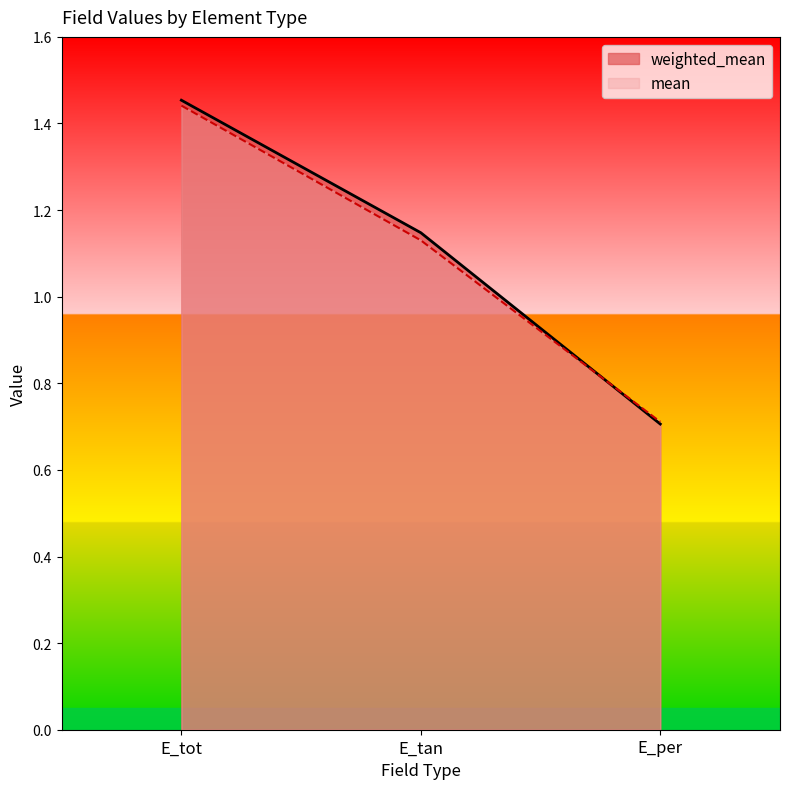

Reading left to right, list all the values displayed in this chart.

weighted_mean: 1.5	1.1	0.7
mean: 1.4	1.1	0.7